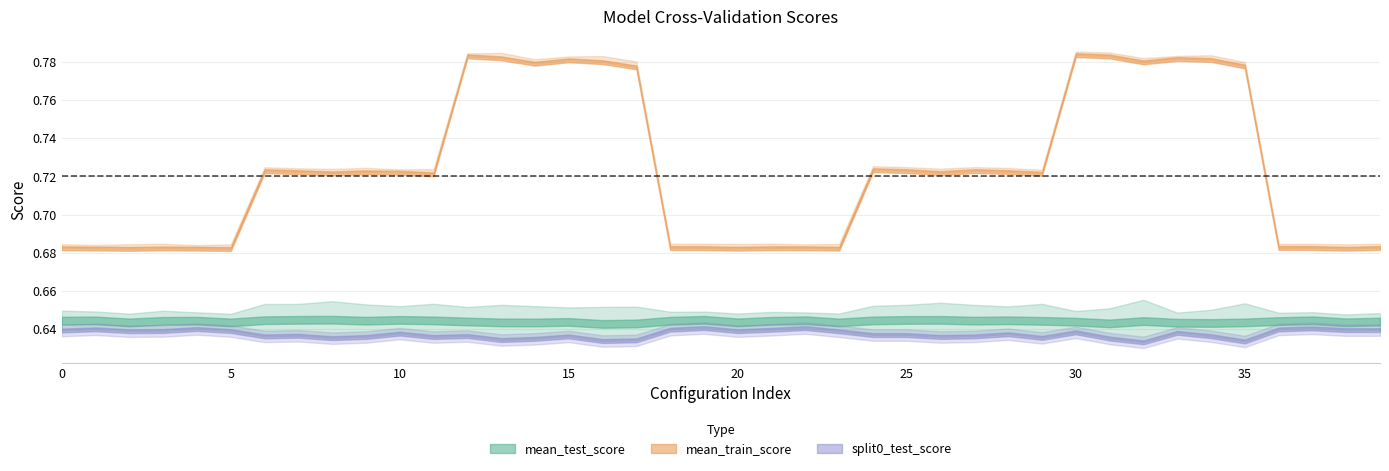

Does the chart have visible grid lines?

Yes